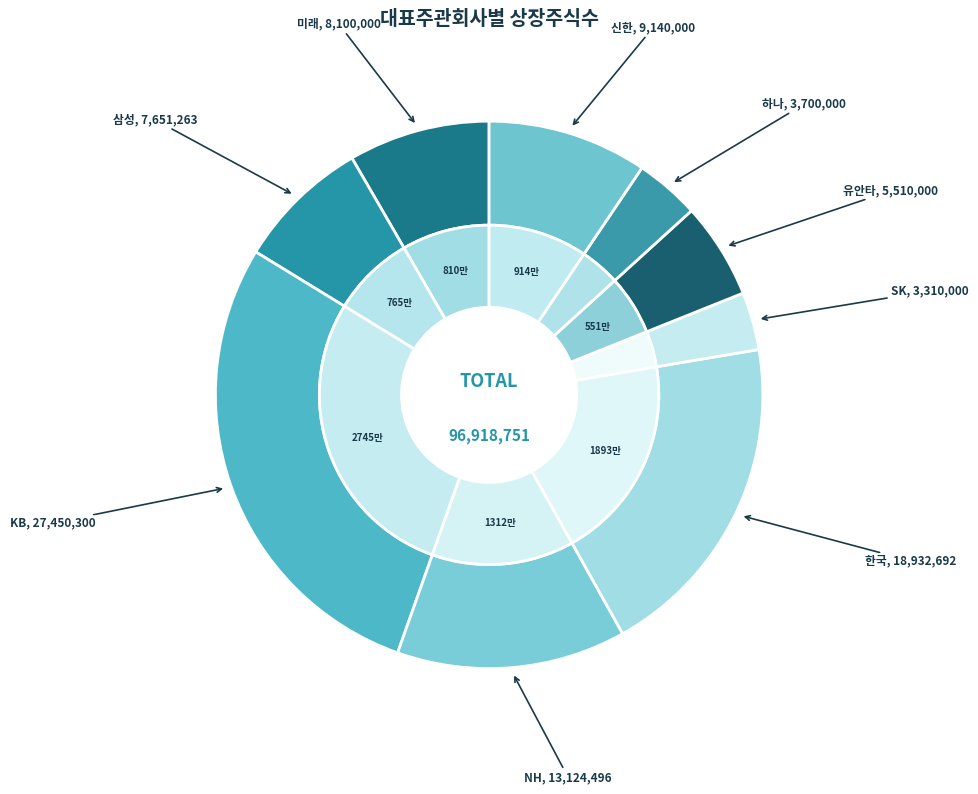

How many segments does this pie chart have?

9